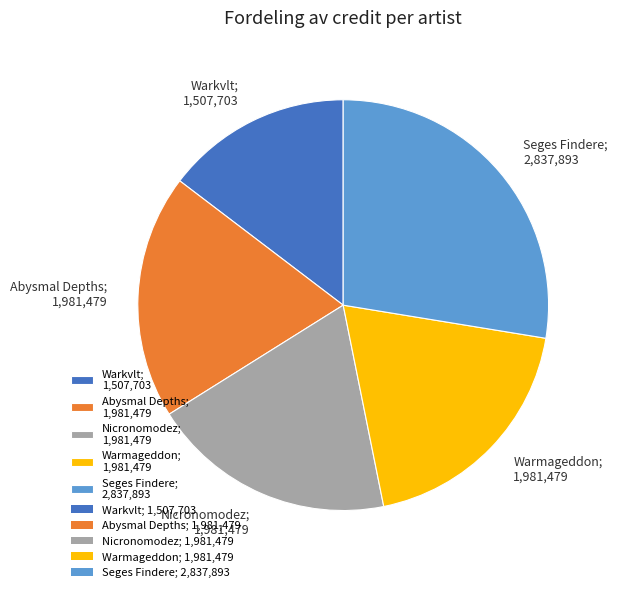

Count the number of slices in the pie.

5